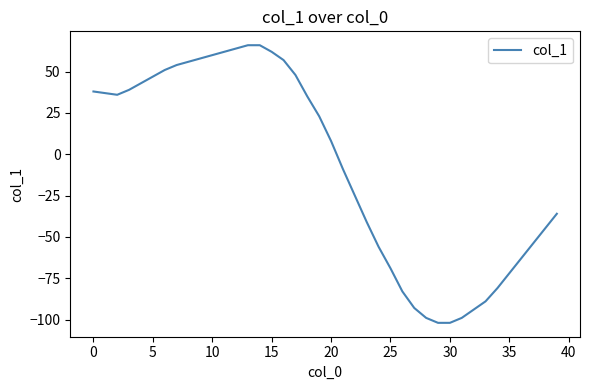

What is the difference between the maximum and minimum values?

168